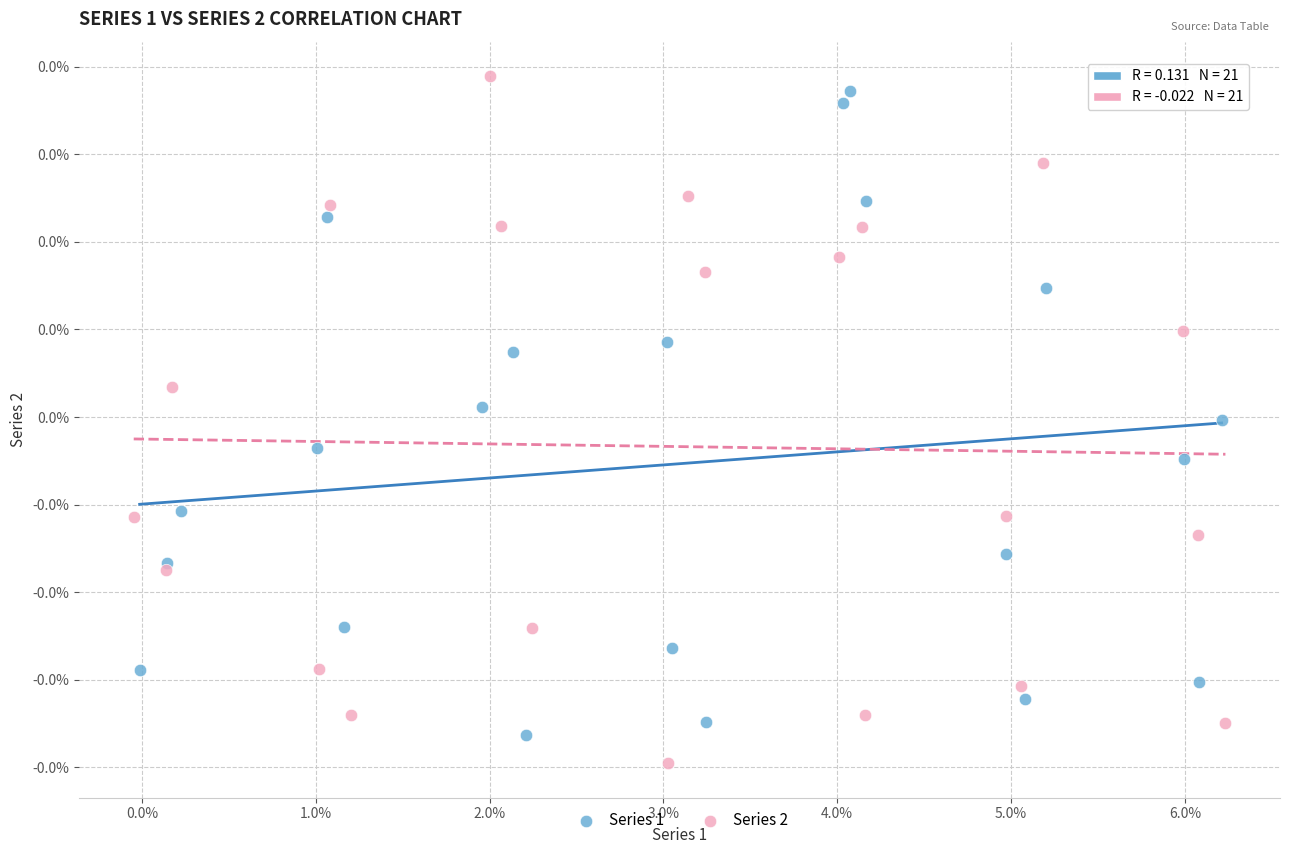

What are all the series names shown in the legend?

Series 1, Series 2